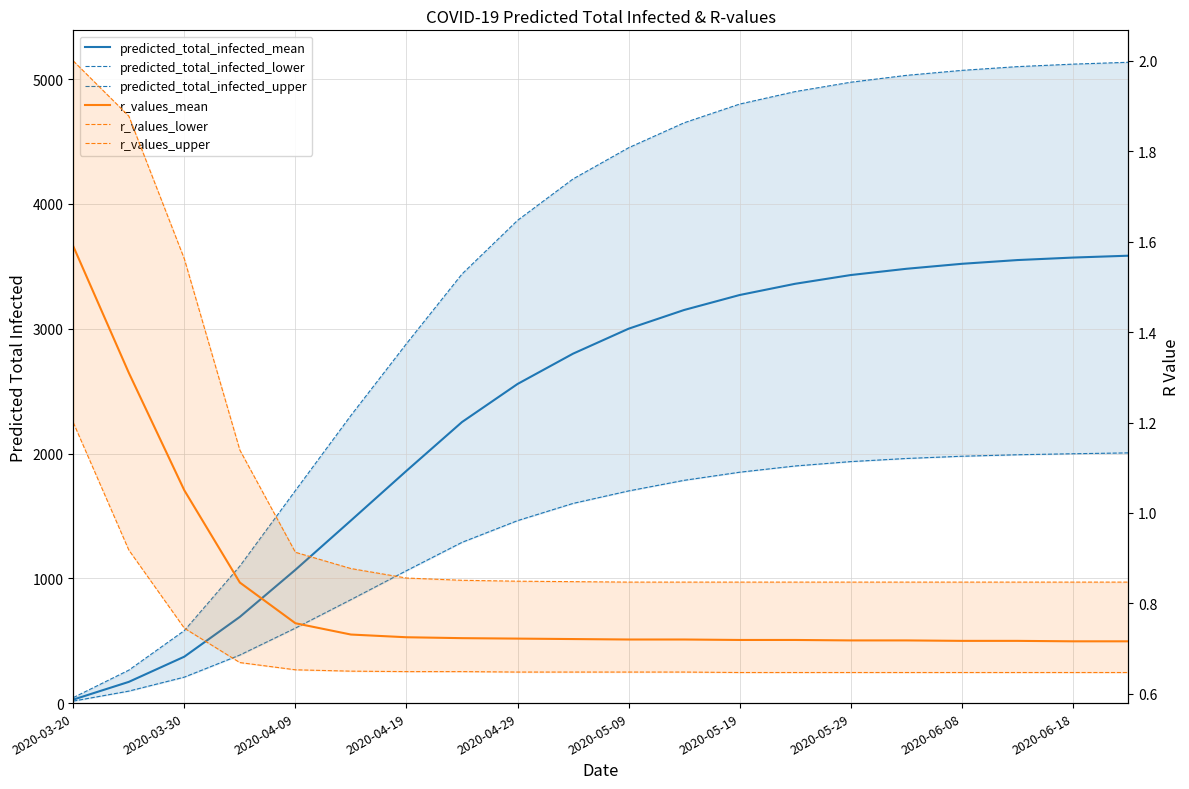

At how many categories does at least one series exceed 3550?

12